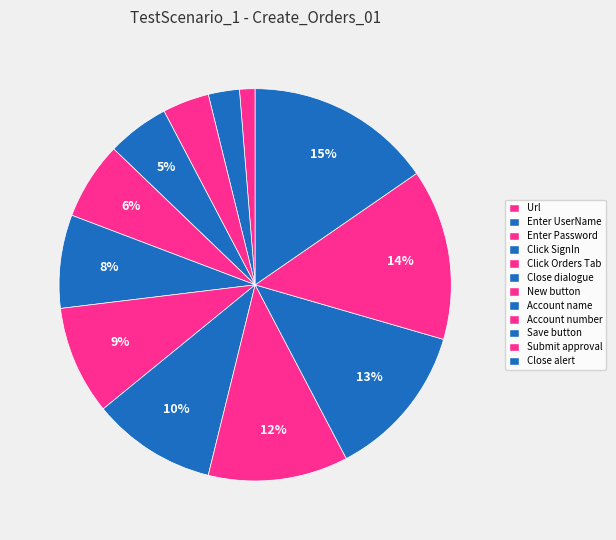

Count the number of slices in the pie.

12